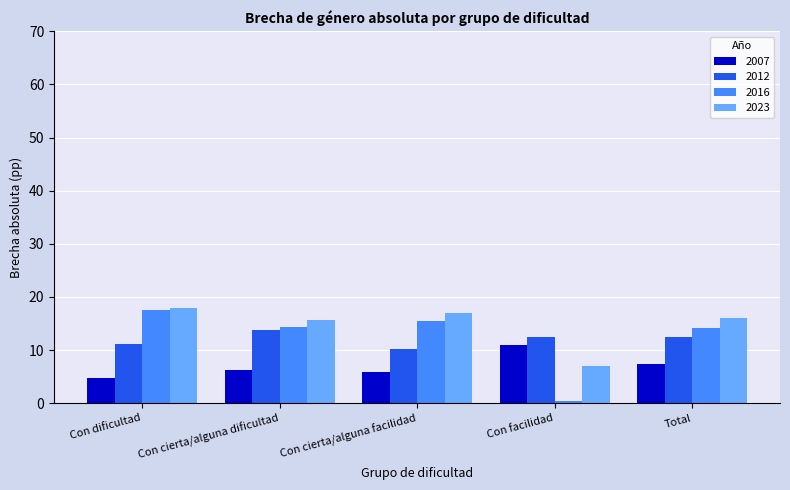

What is the sum of the 2016 values at Total and Con facilidad?

14.6